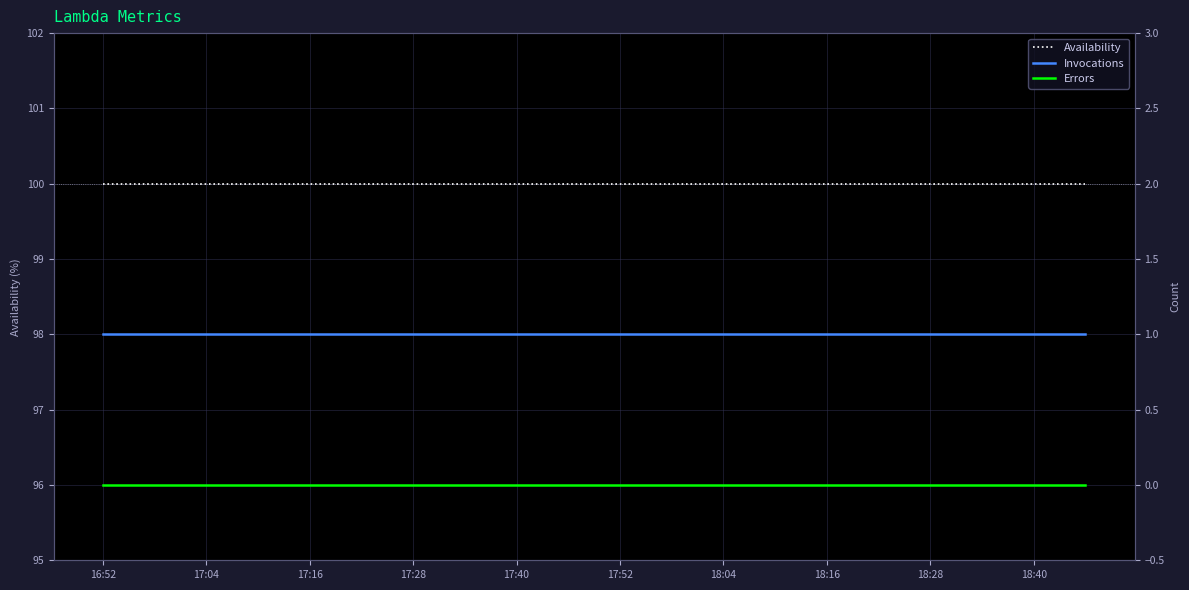

True or false: Availability and Invocations intersect in this chart.

False